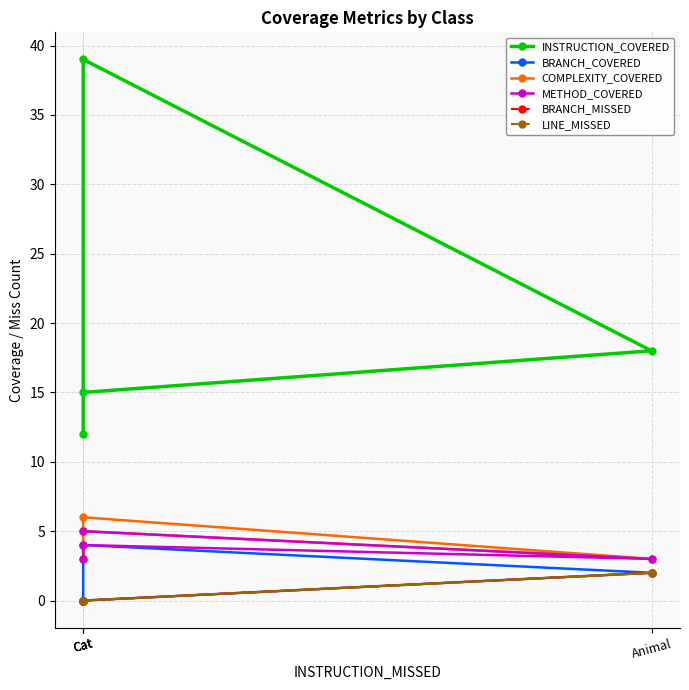

Does the chart have visible grid lines?

Yes